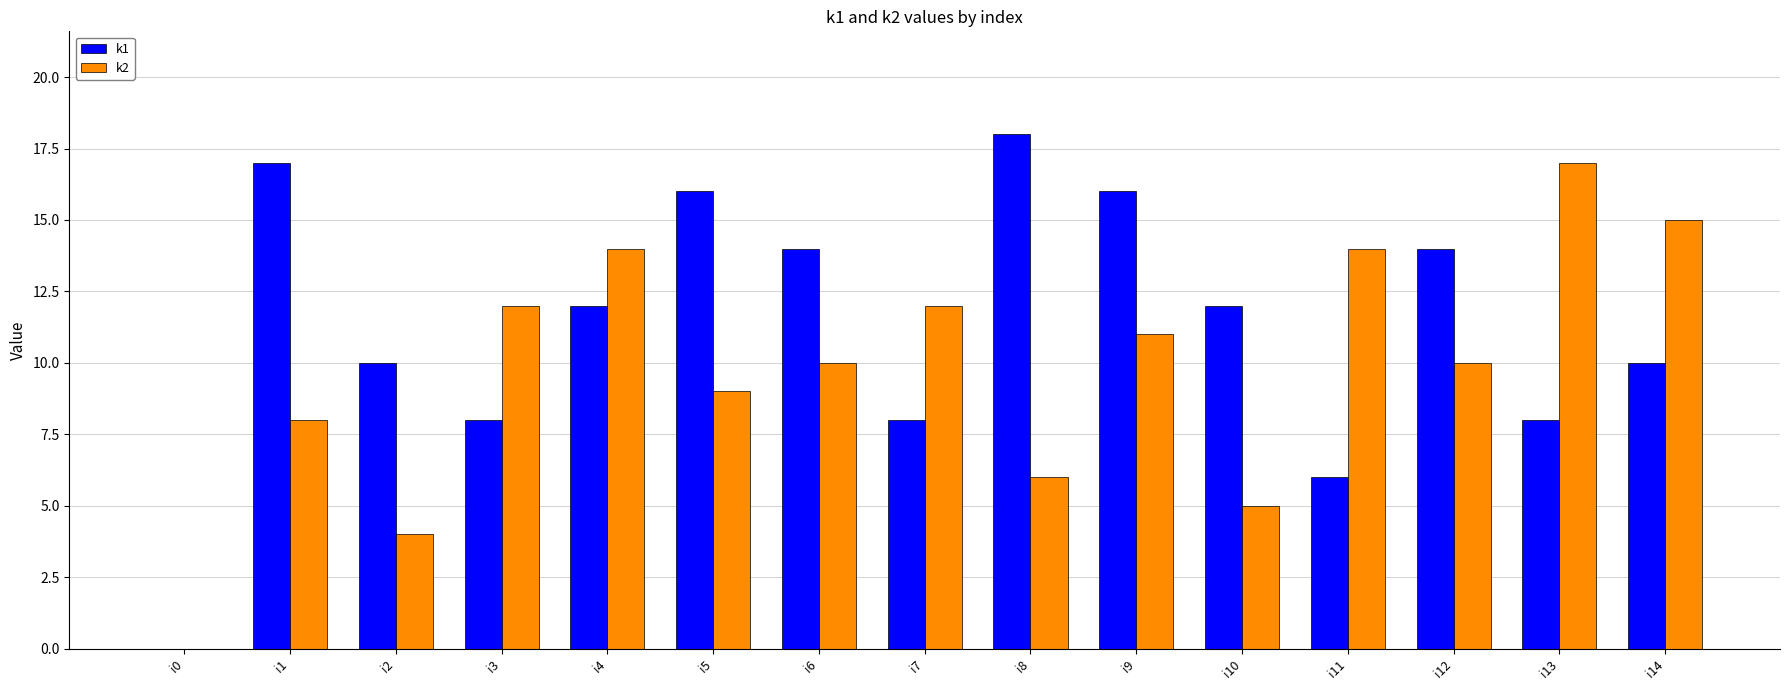

What is the sum of all k1 values?

169